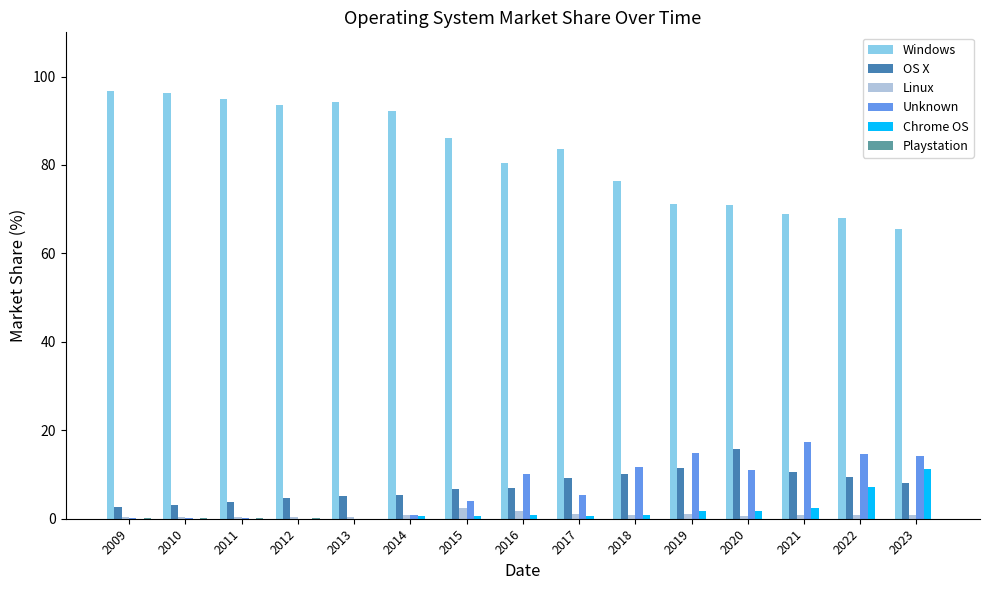

Is the value of Linux at 2013 greater than the value of Windows at 2014?

No